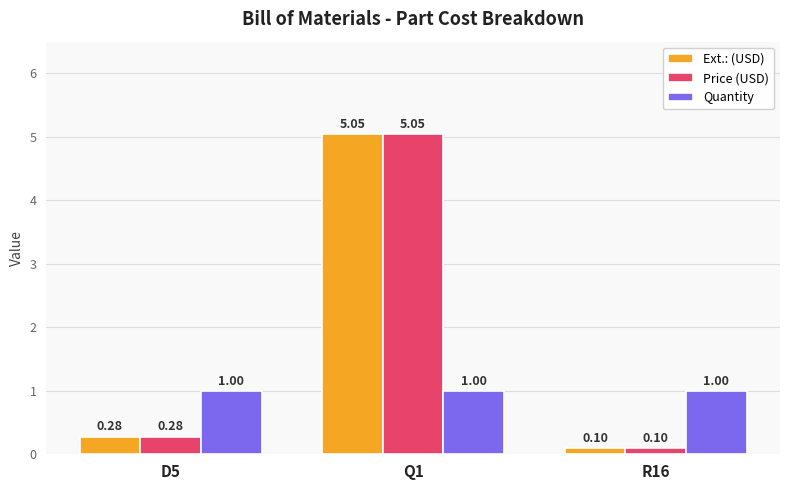

What is the difference between the highest and lowest values at R16?

0.9